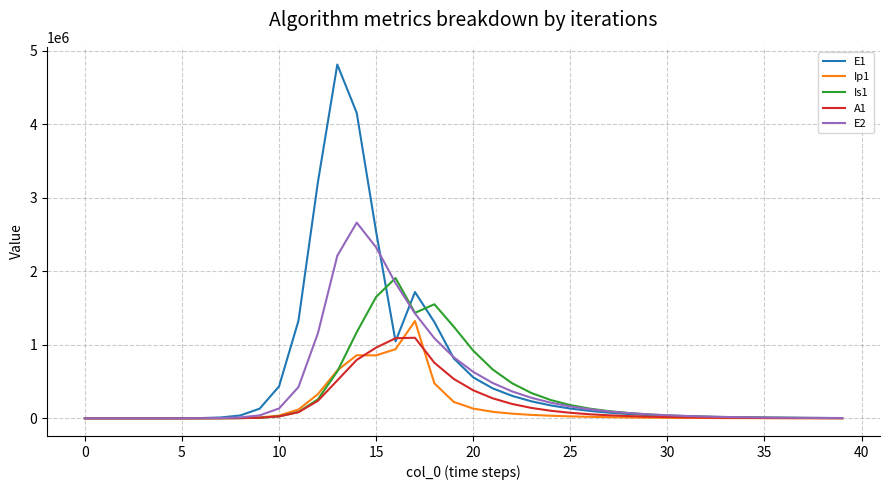

Which series has the largest range (max minus min)?

E1